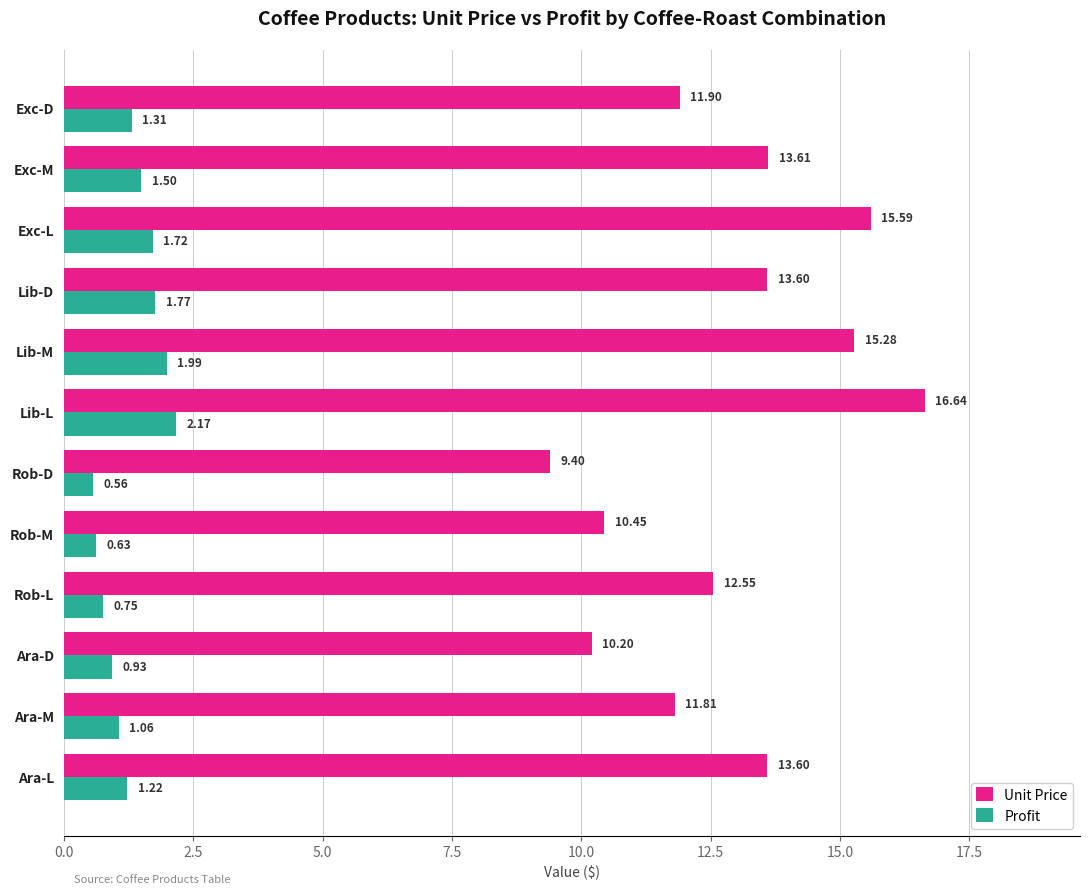

How many distinct data groups are displayed?

2